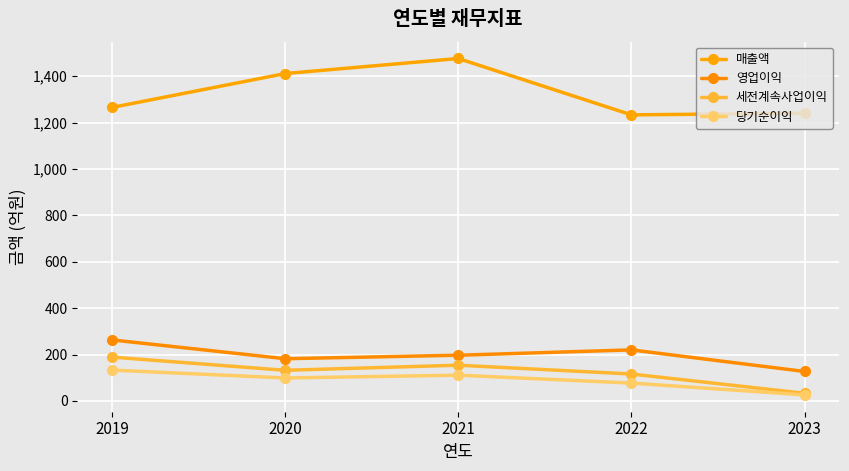

How many values in the 세전계속사업이익 series are below 132?

2